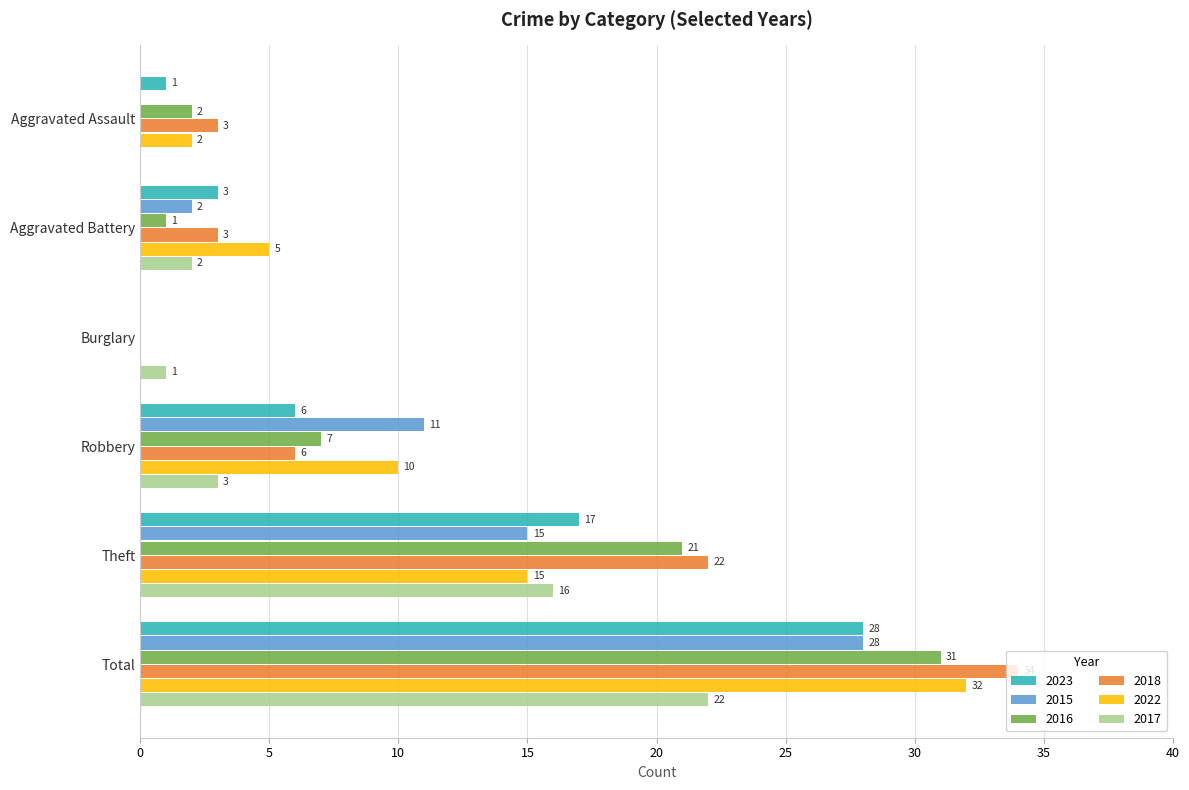

What is the maximum value shown in the chart?

34